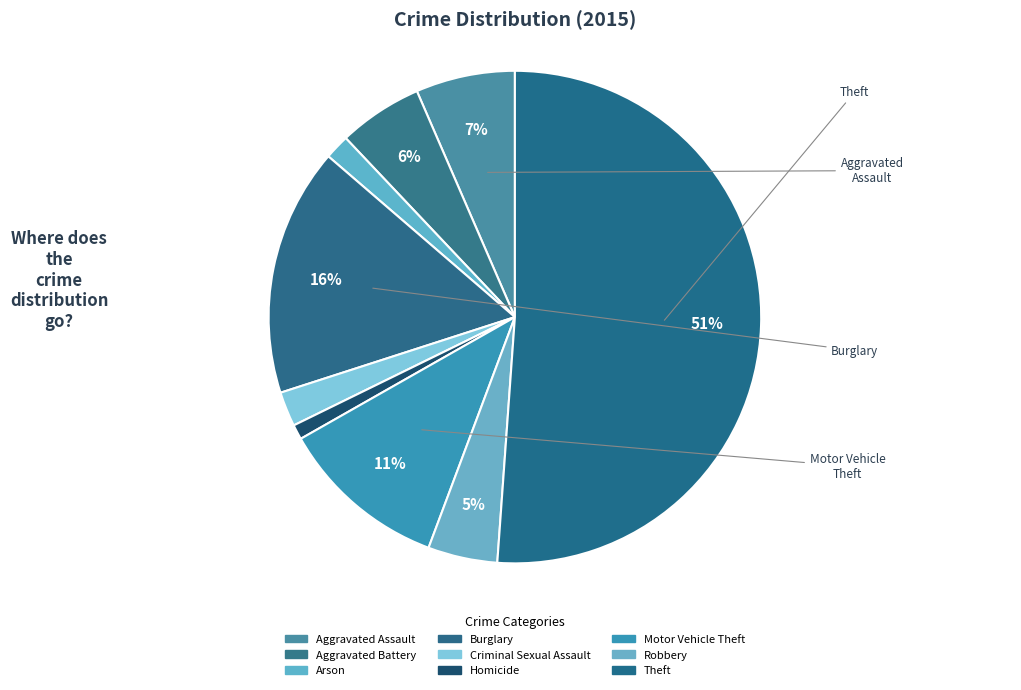

Is it true that Arson is 2% of the pie?

True